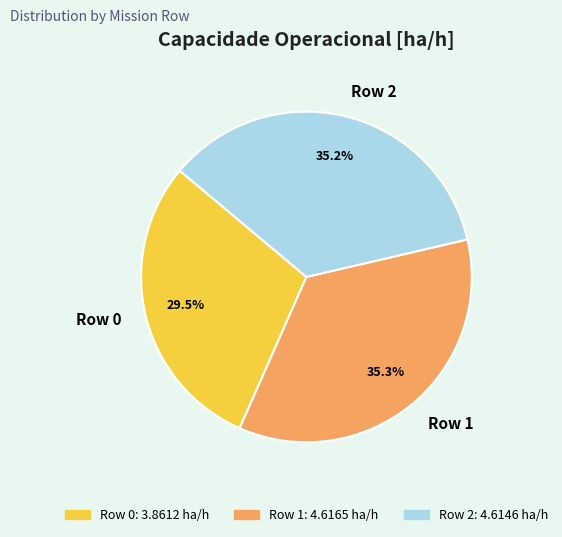

To the nearest percent, what portion does Row 2 represent?

35%